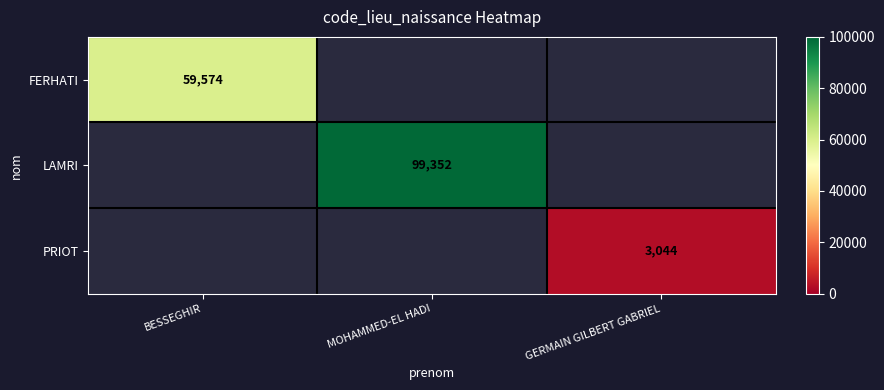

The value of LAMRI at MOHAMMED-EL HADI is 99352. True or false?

True